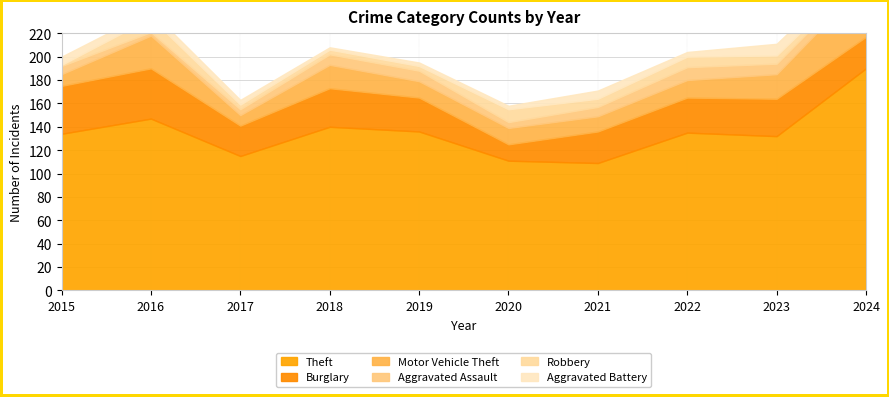

Where is Aggravated Battery nearest to the value 6?

2016